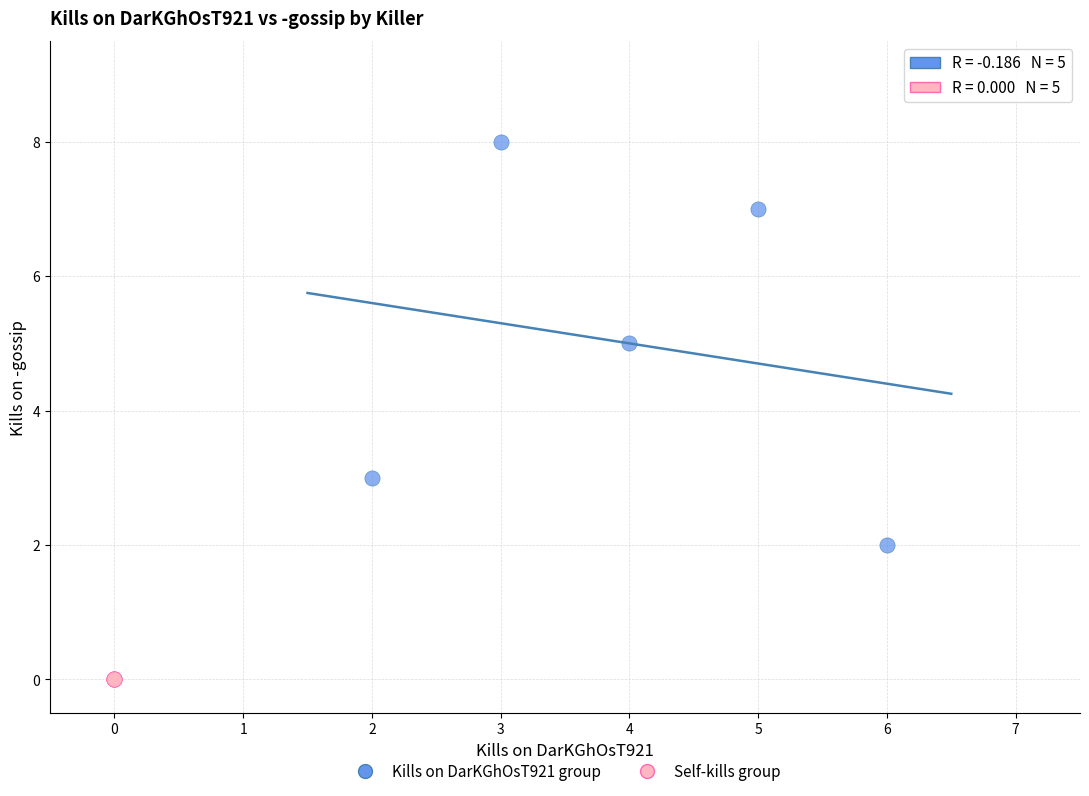

What are all the series names shown in the legend?

Kills on DarKGhOsT921 group, Self-kills group